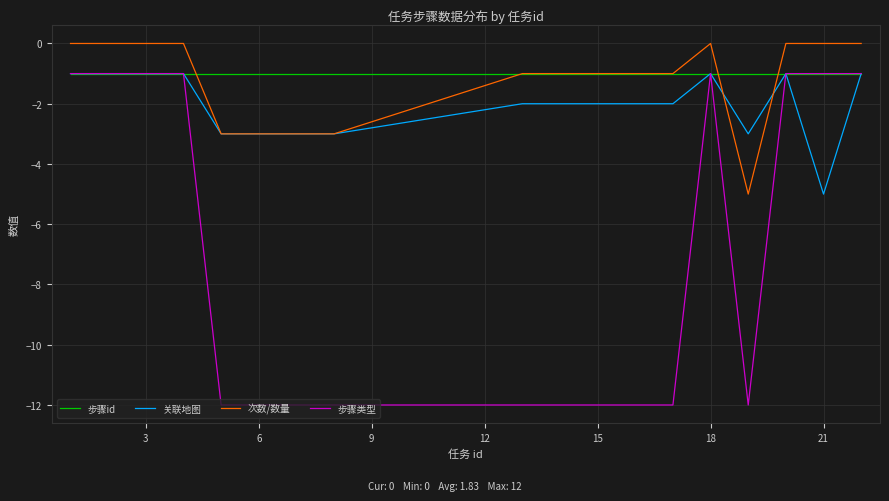

Which series has the widest spread of values?

步骤类型